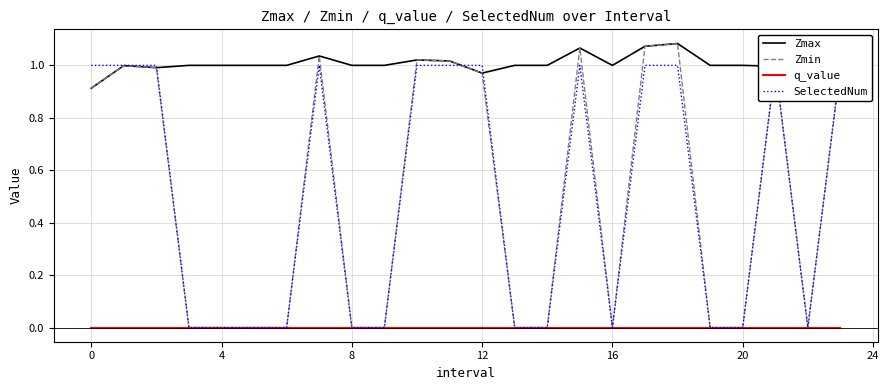

True or false: q_value and Zmax cross at least once.

False